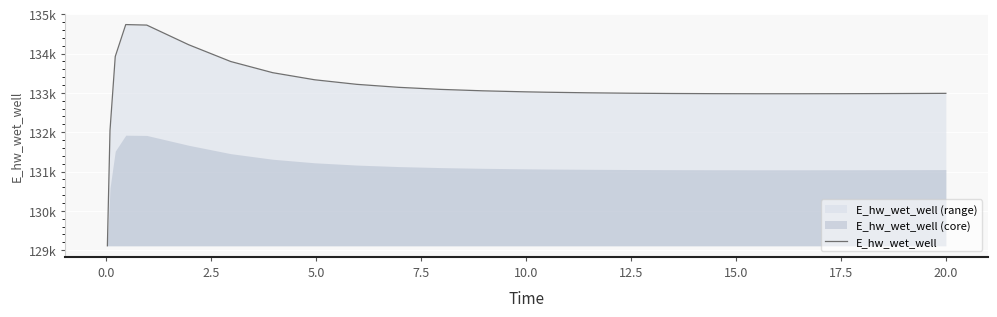

What is the average value?

133111.7